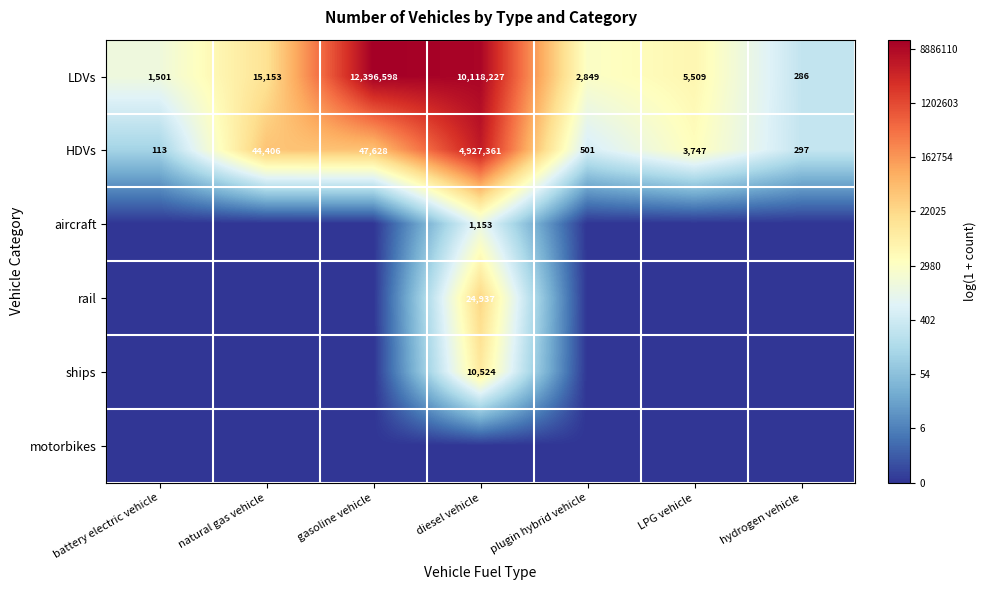

What is the spread (max minus min) of values at battery electric vehicle?

7.3